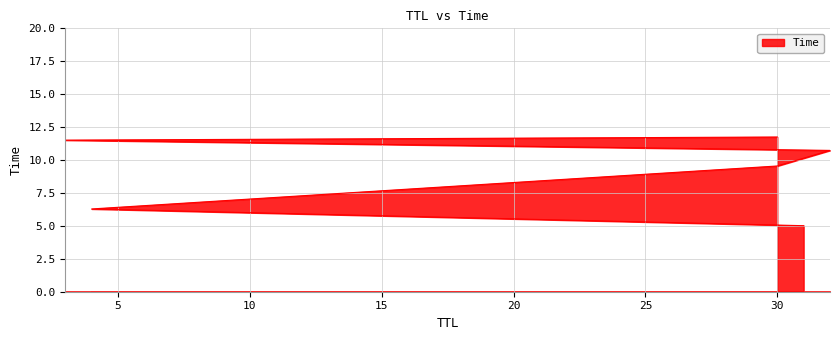

What is the label of the 5th point from the left?

3